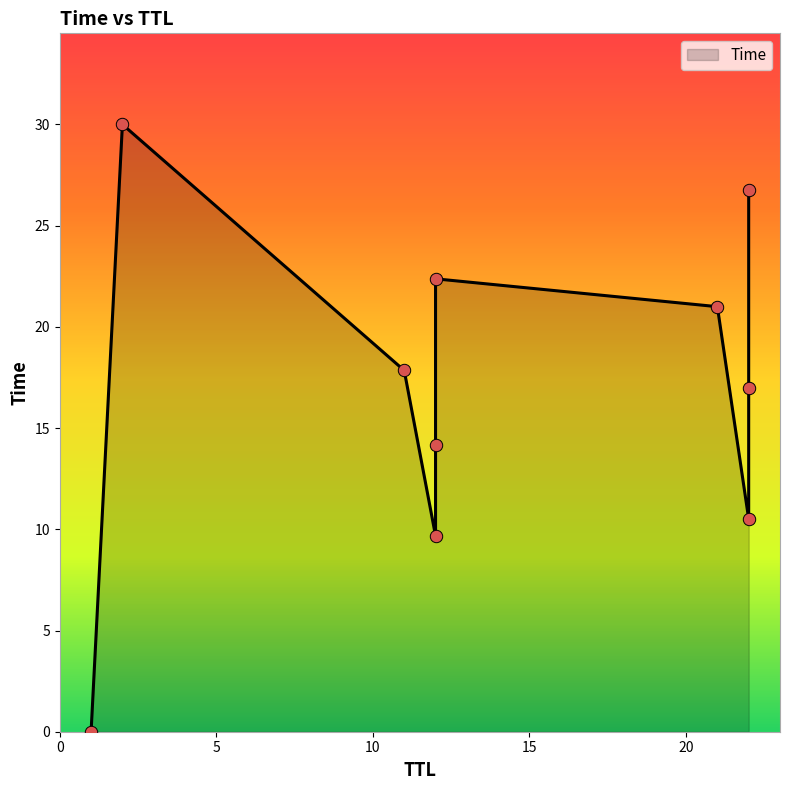

Which has a higher value, 11 or 22?

22